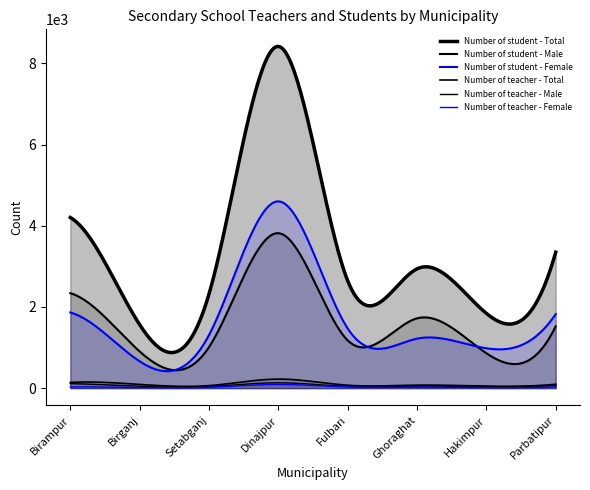

Which series changed the most between Birampur and Dinajpur?

Number of student - Total